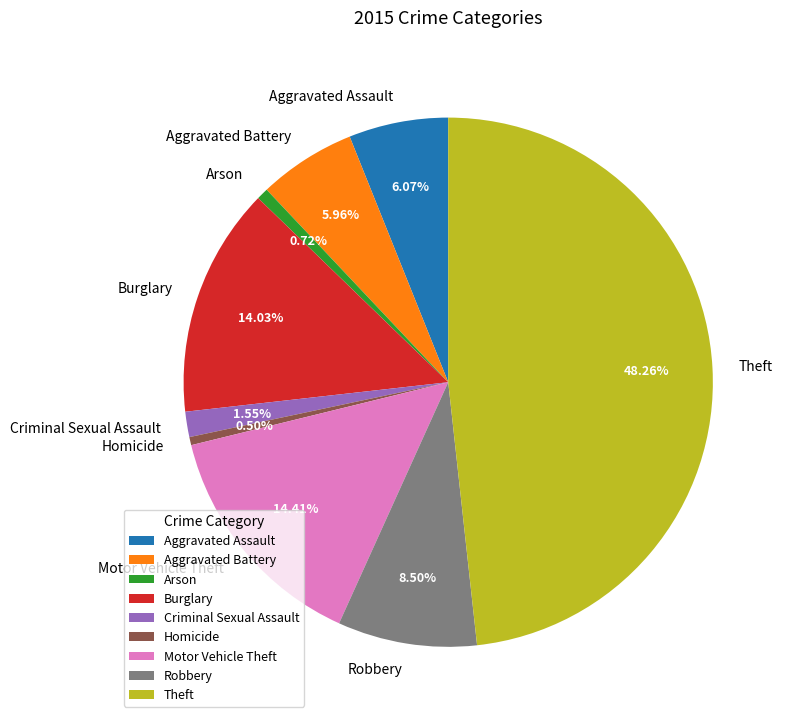

Does Arson account for over 50% of the chart?

No